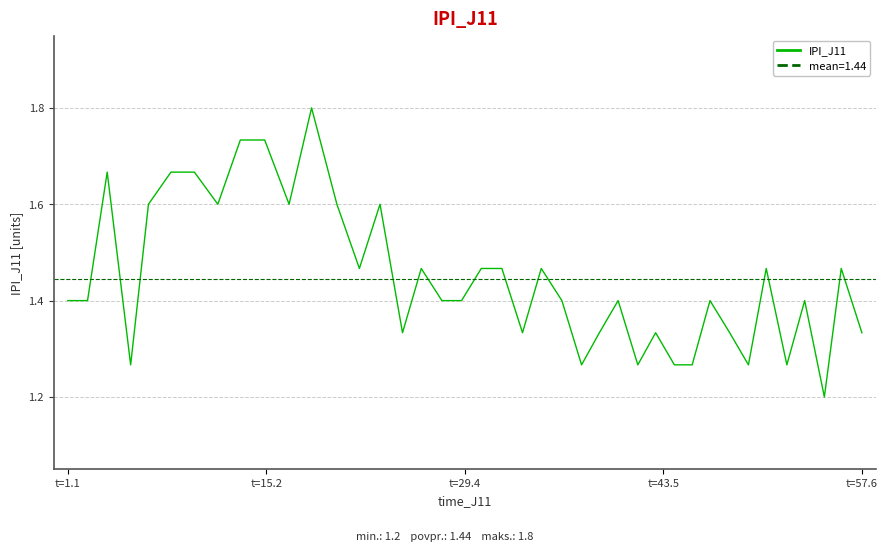

What is the maximum value for IPI_J11?

1.8